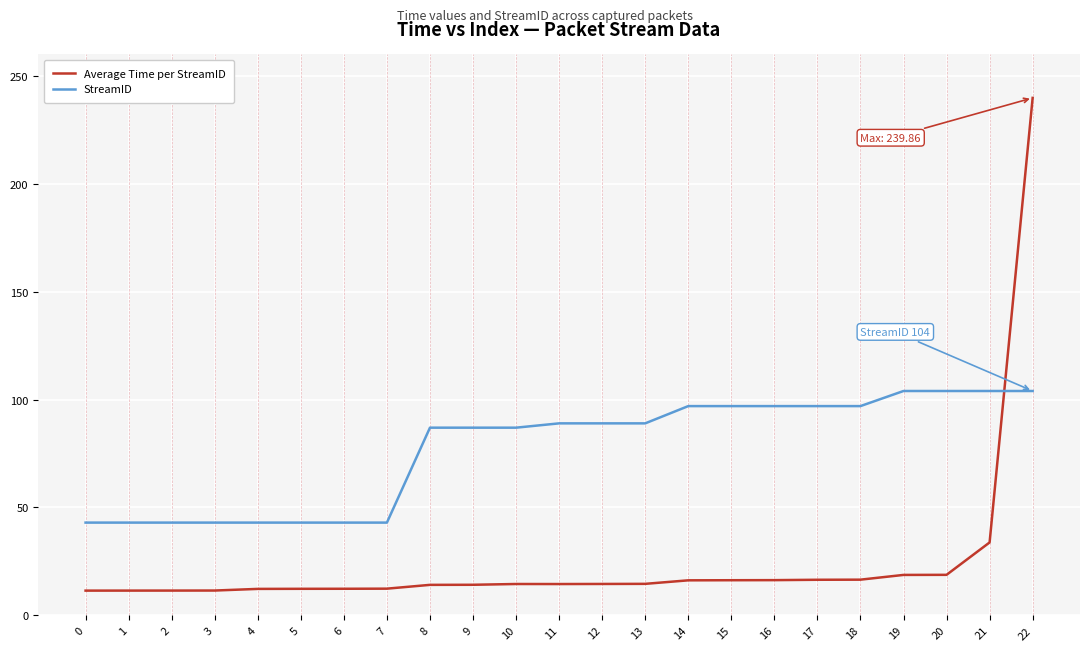

The StreamID series shows 89.0 at 11. True or false?

True